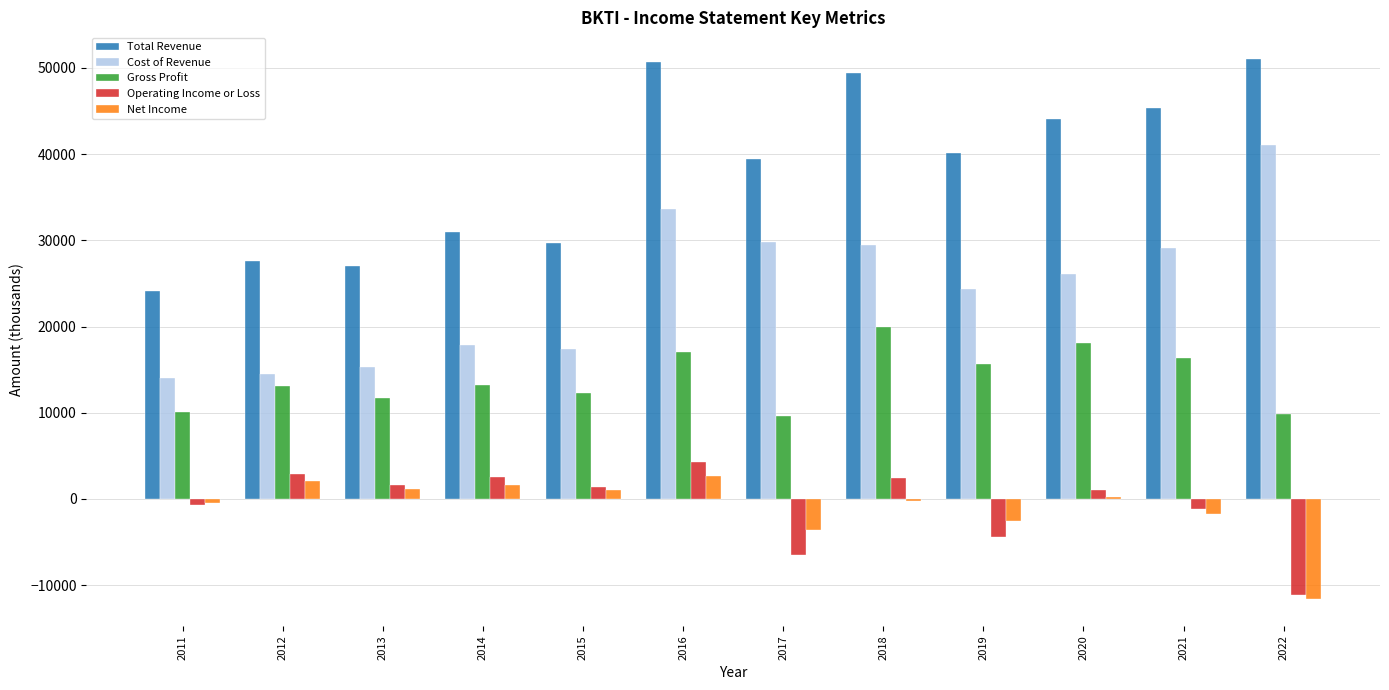

Between 2016 and 2021, which series saw the biggest shift?

Operating Income or Loss